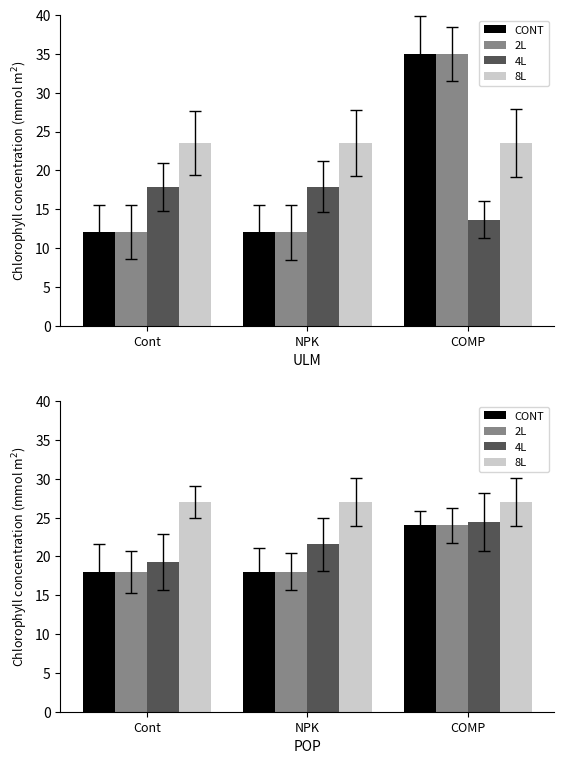

Is it true that CONT equals 24.0 at COMP?

True